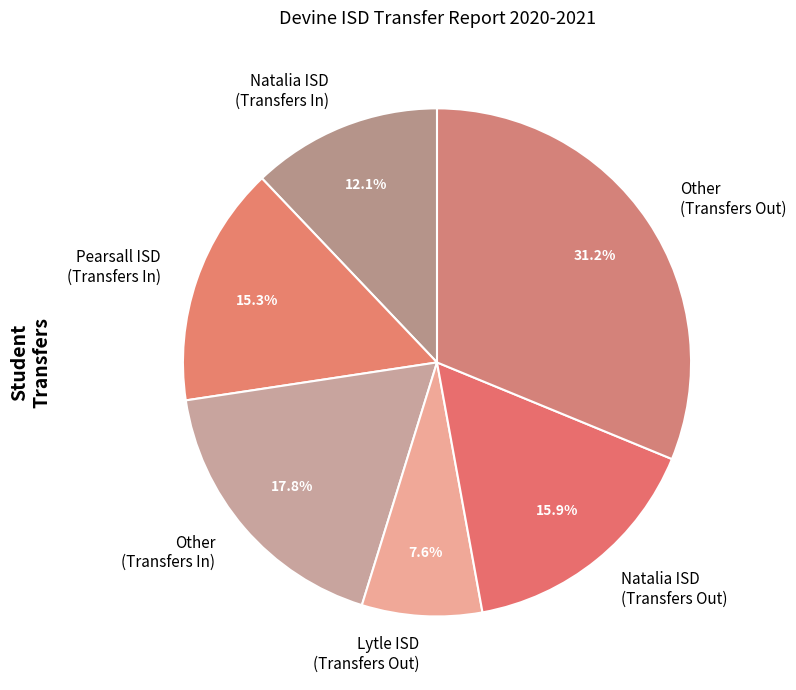

To the nearest percent, what is the average slice percentage?

17%